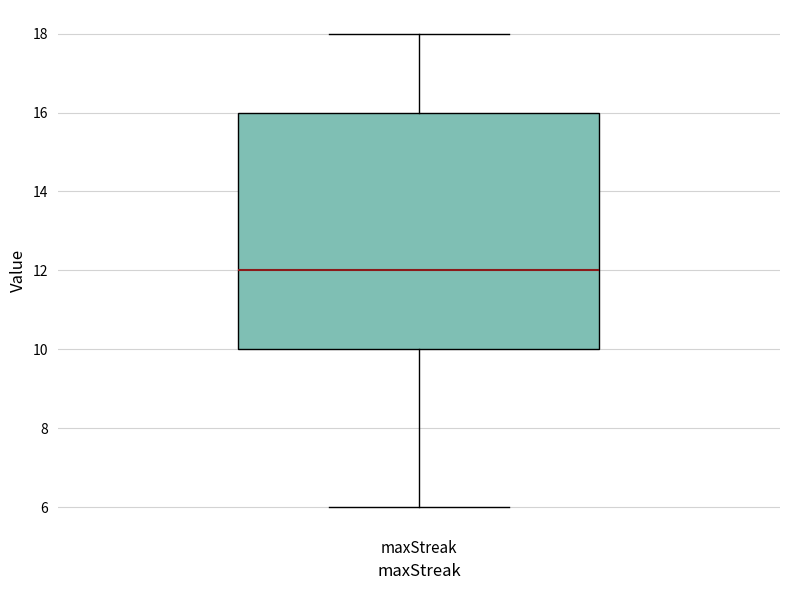

Where does the upper whisker of the box for maxStreak end on the y-axis? The values are not printed on the chart, so give them approximately, as read against the axis.

18